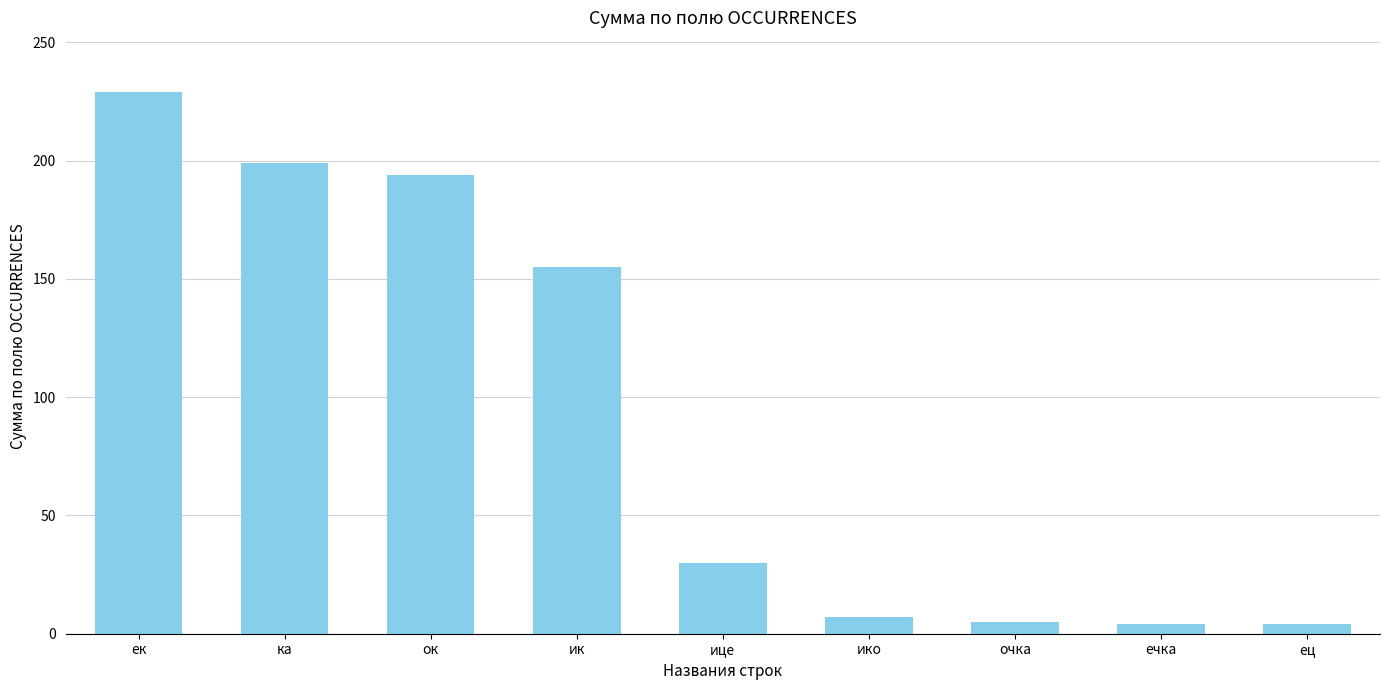

What is the label of the 3rd bar from the right?

очка